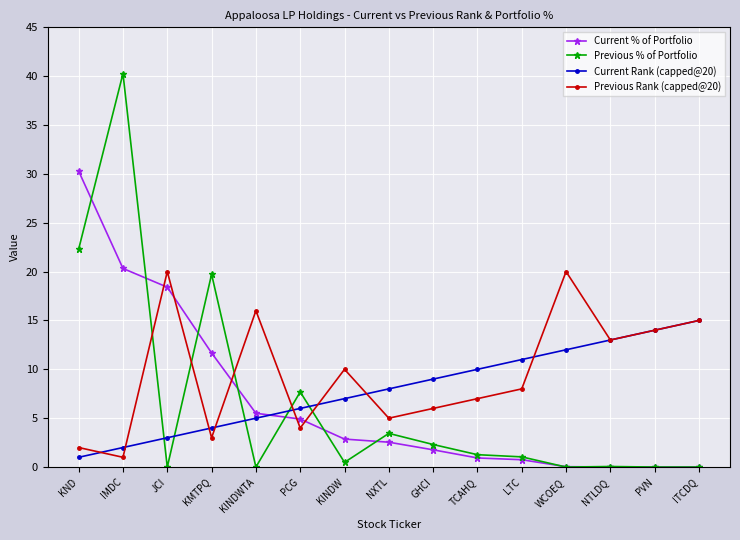

What value does the Current Rank (capped@20) series have at KINDWTA?

5.0